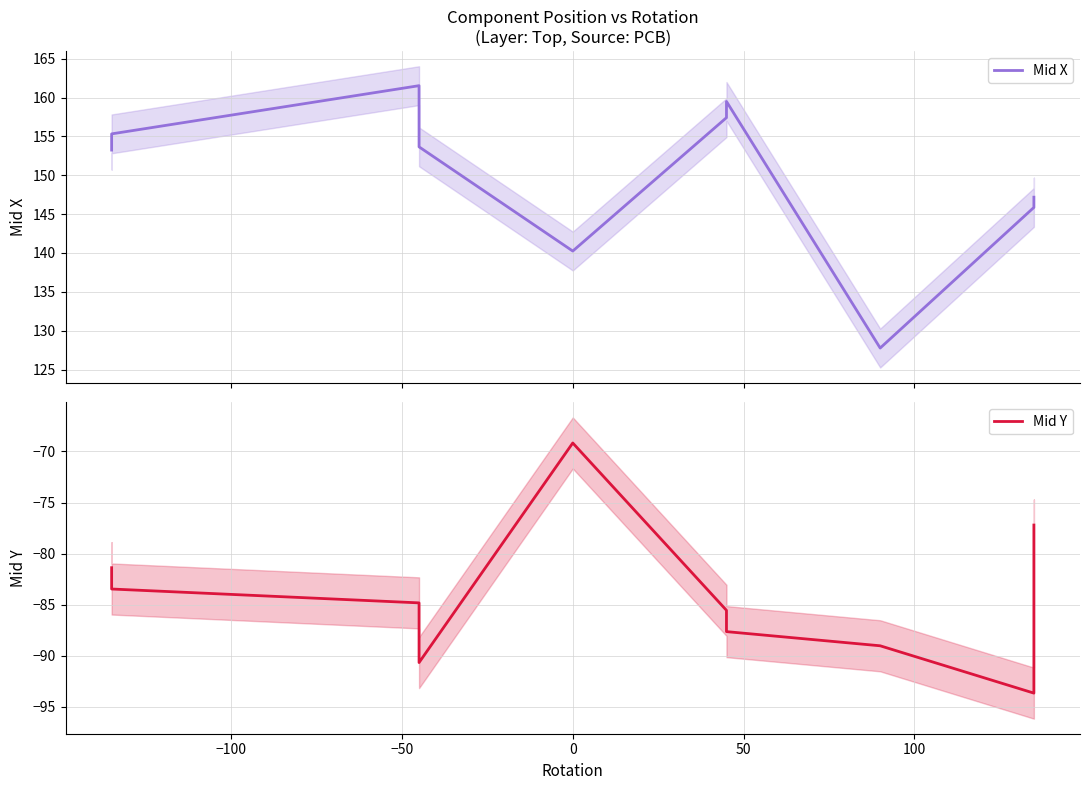

What are all the series names shown in the legend?

Mid X, Mid Y